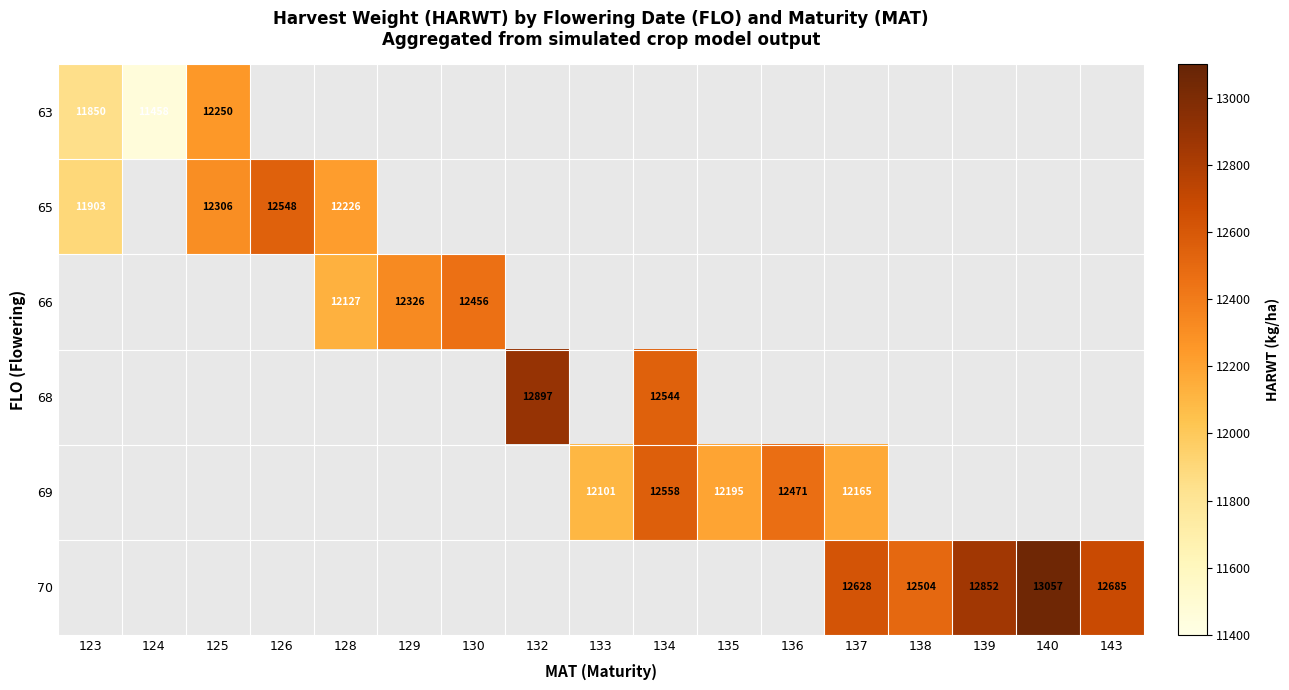

The 65 series shows 16501 at 128. True or false?

False